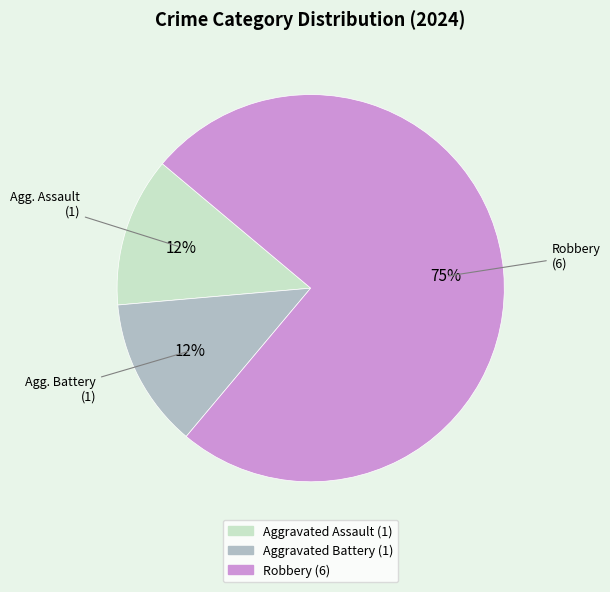

True or false: Robbery accounts for 75% of the total.

True